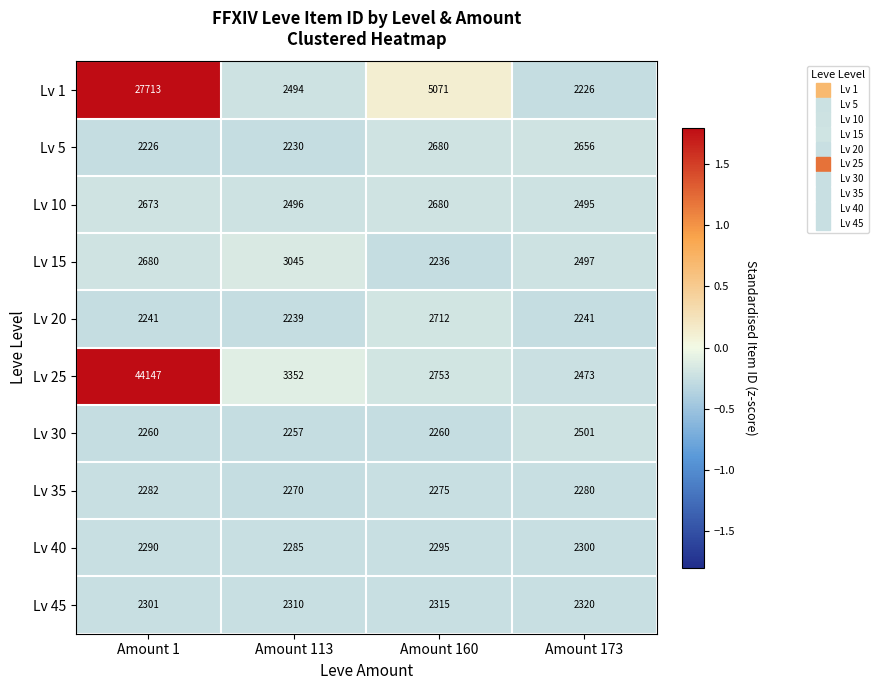

How many series are shown in this chart?

10